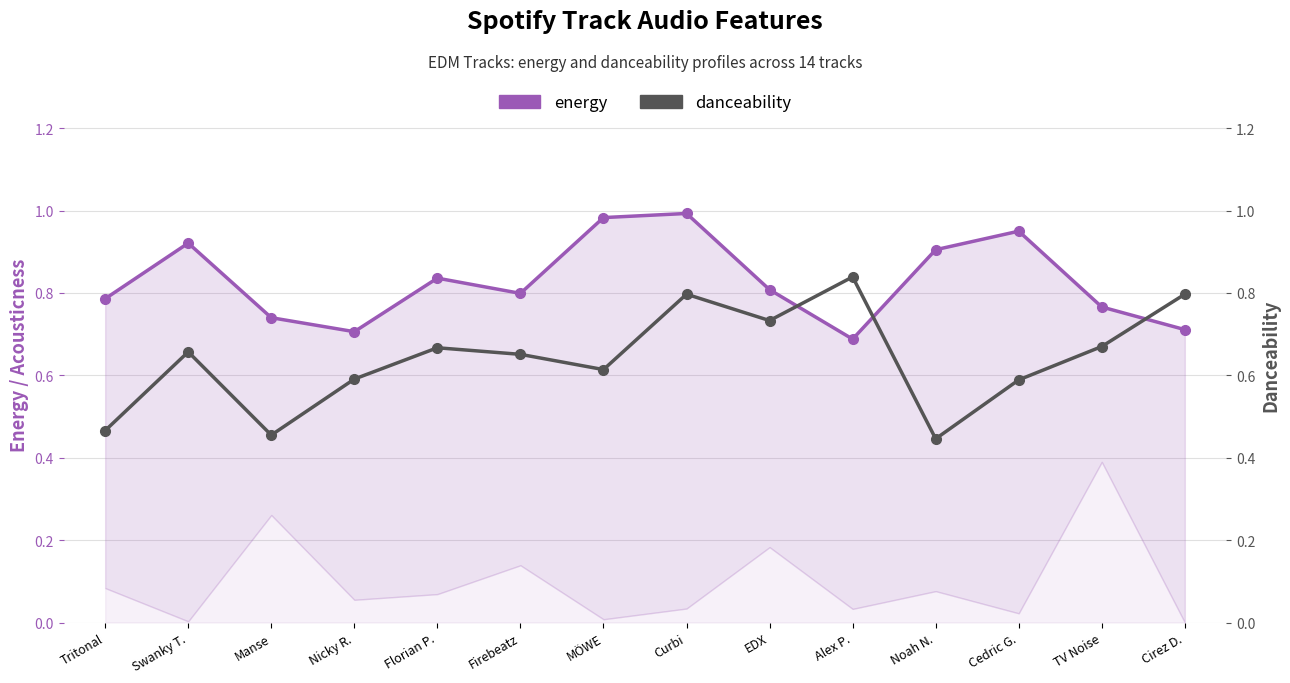

True or false: danceability has more than 2 points higher than both neighbors.

True